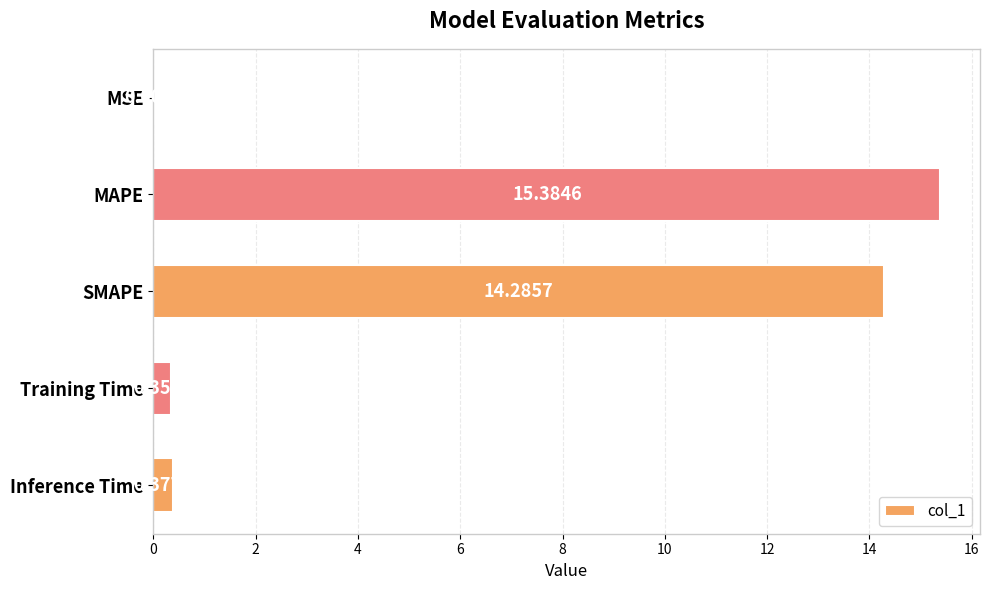

What is the change in value from MAPE to Training Time?

-15.0